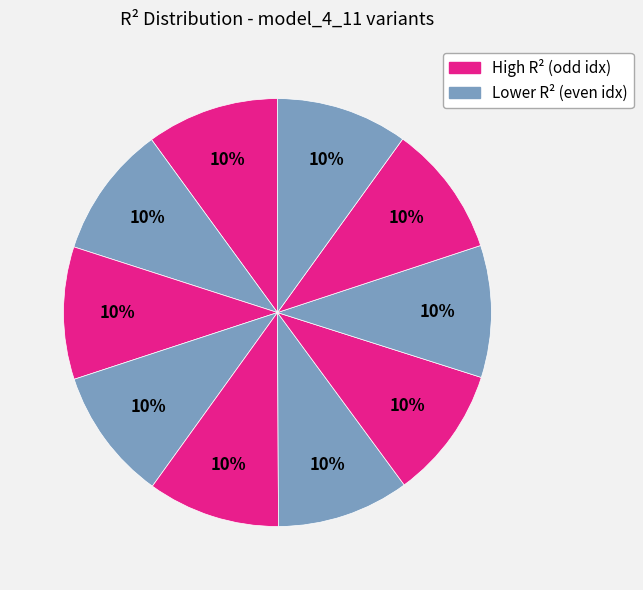

How many segments does this pie chart have?

10